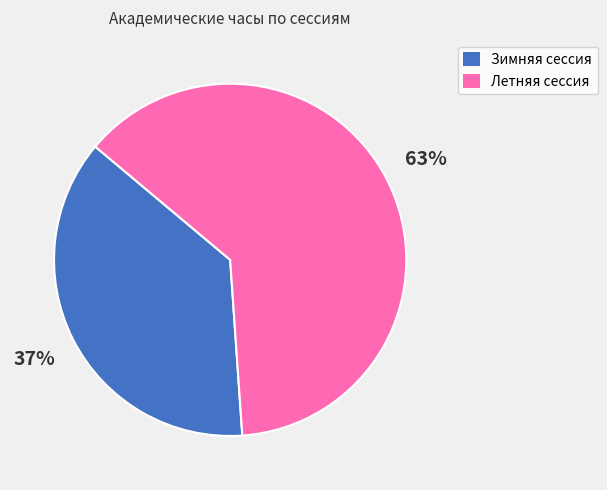

Is there a majority slice in this chart?

Yes